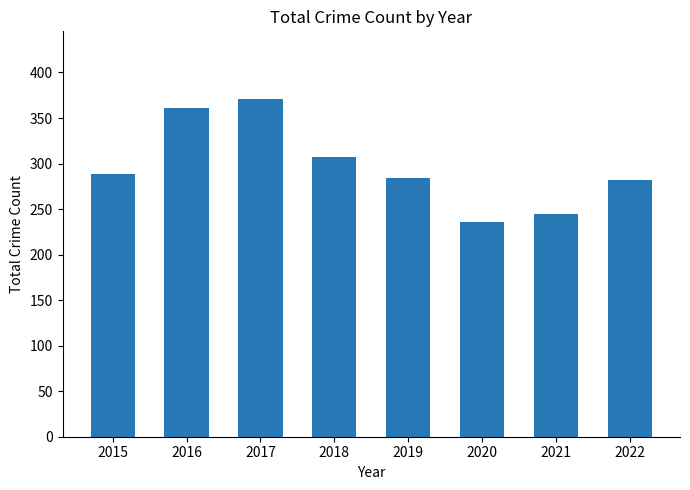

How many data points does each series have?

8